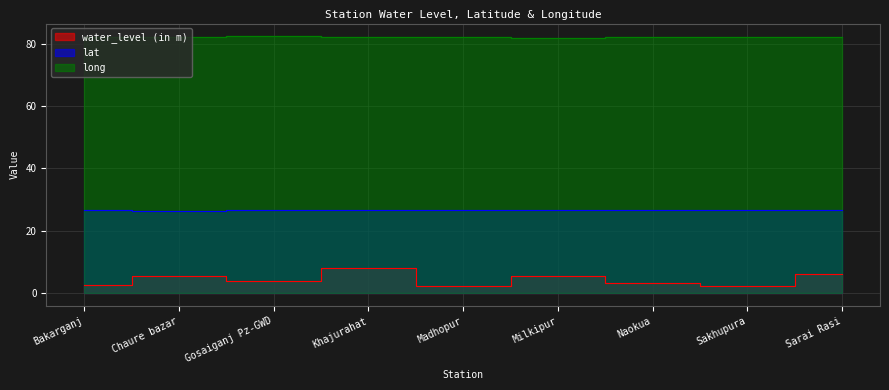

Reading left to right, what are all the values shown in this chart?

water_level (in m): 2.7	5.6	3.8	8.1	2.3	5.5	3.3	2.4	6.1
lat: 26.7	26.5	26.6	26.5	26.7	26.6	26.7	26.7	26.7
long: 82.3	82.1	82.4	82.1	82.1	81.9	82.0	82.1	82.2